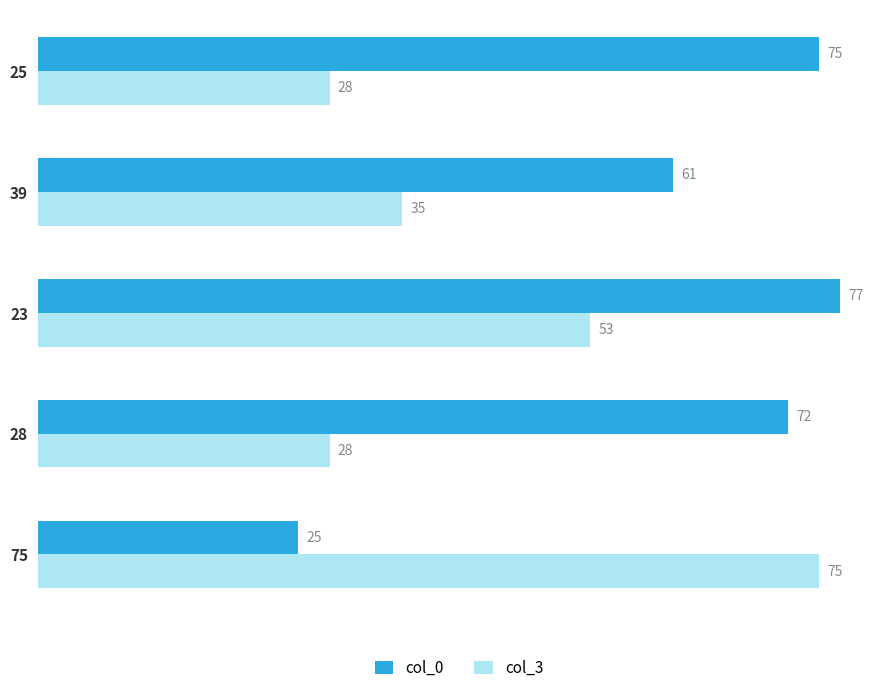

Which series changed the most between 28 and 25?

col_0